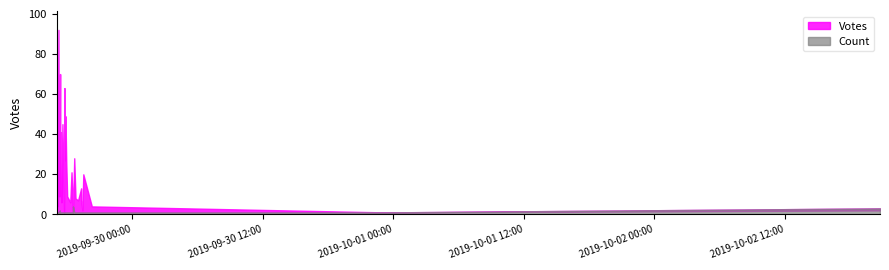

Does the chart display data point markers on the line(s)?

No